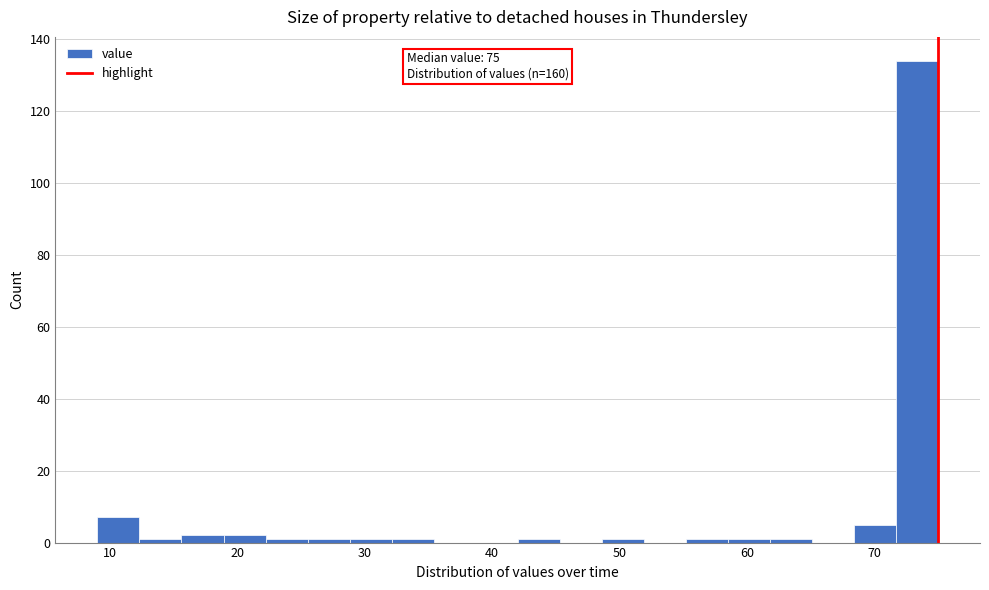

Read against the x-axis, roughly where is the centre of the tallest bar?

73